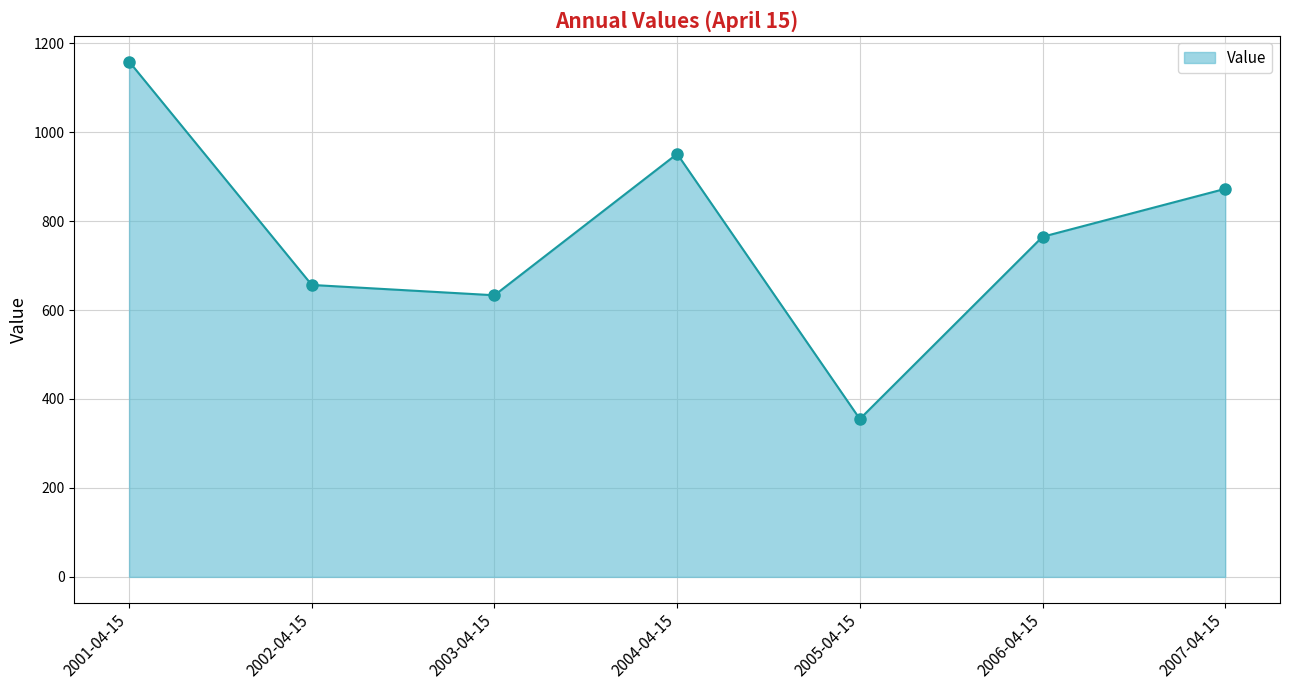

Rank the categories by value from lowest to highest.

2005-04-15, 2003-04-15, 2002-04-15, 2006-04-15, 2007-04-15, 2004-04-15, 2001-04-15